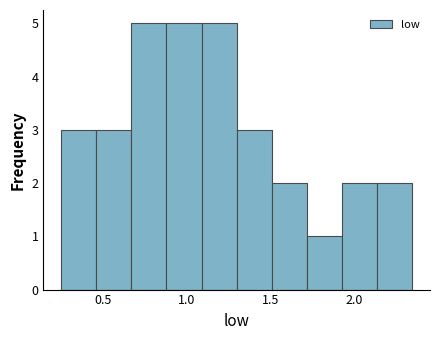

What is the height of the bar covering 0.88 to 1.09 on the x-axis? Neither the bar edges nor the heights are printed on the chart, so give them approximately, as read against the axes.

5